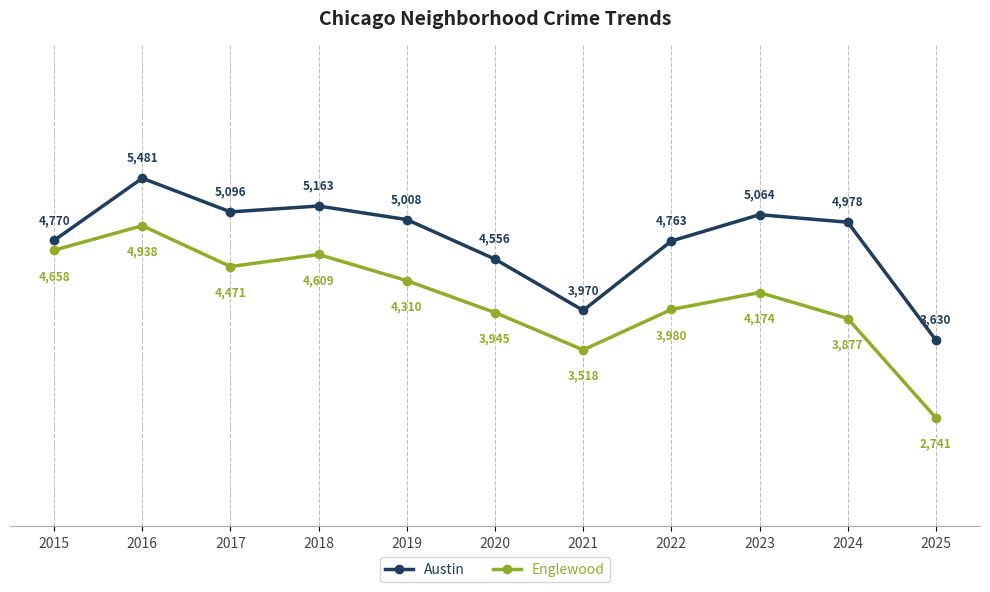

What is the difference between the highest and lowest values at 2024?

1101